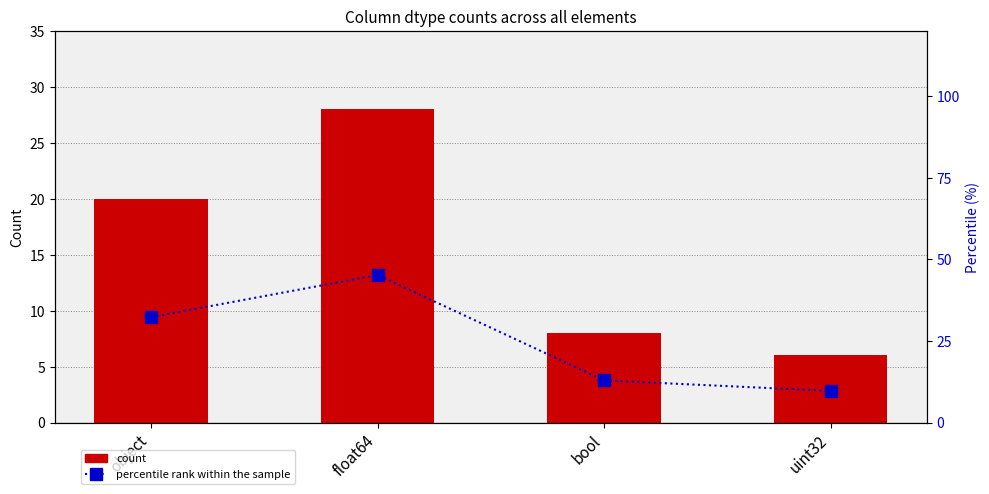

What is the average value of the percentile rank within the sample series?

25.0